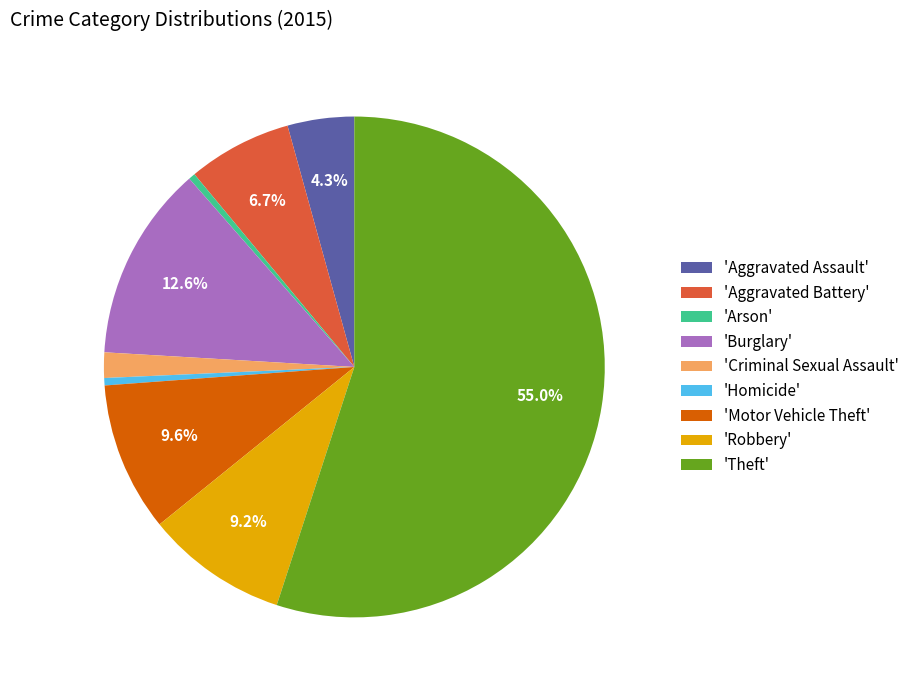

What is the largest slice in the pie chart?

'Theft'